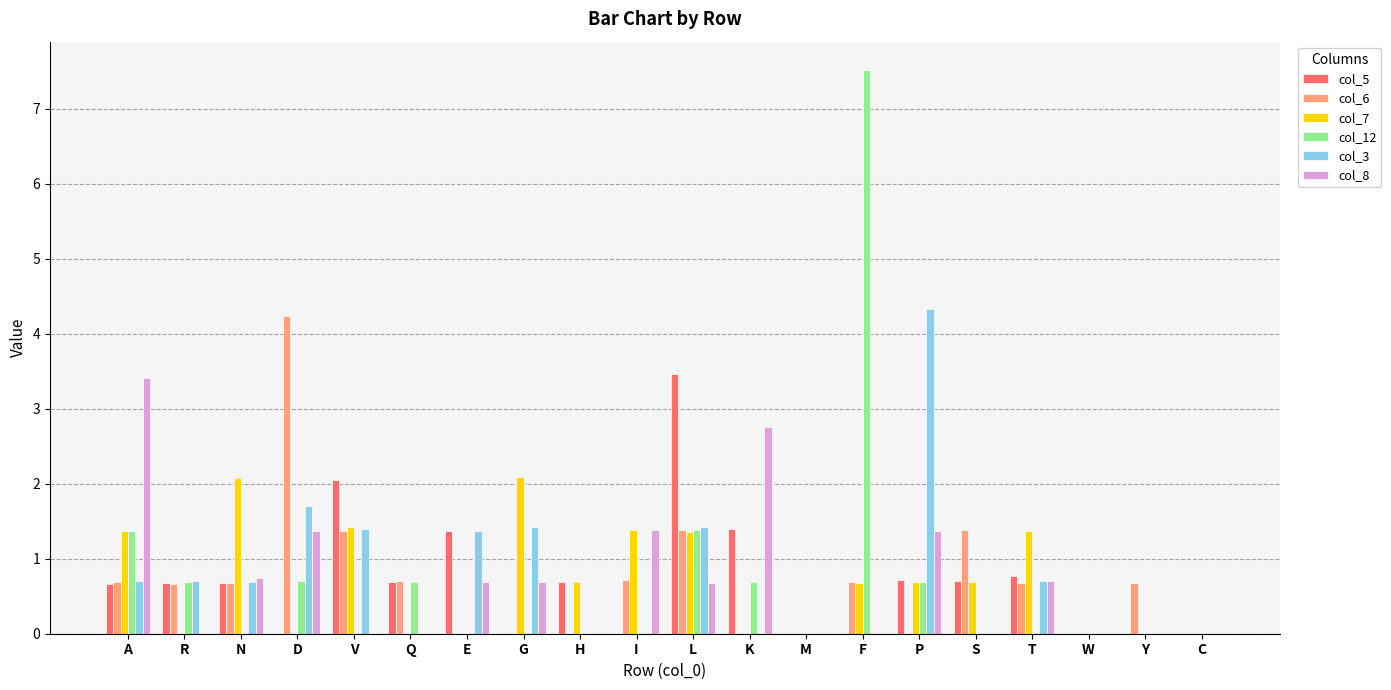

What is the sum of all col_3 values?

14.4